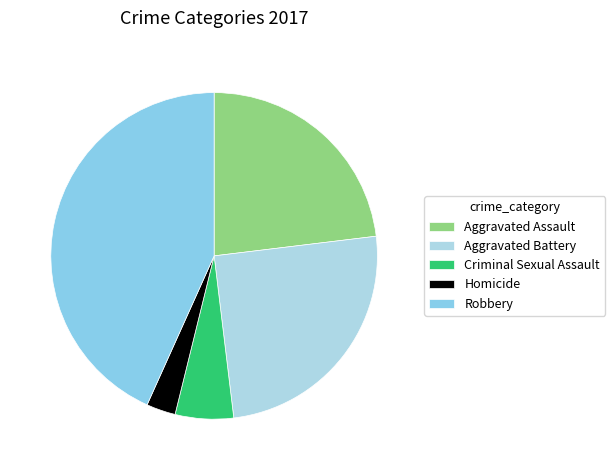

Combined, what portion of the pie is Homicide and Robbery?

46.2%